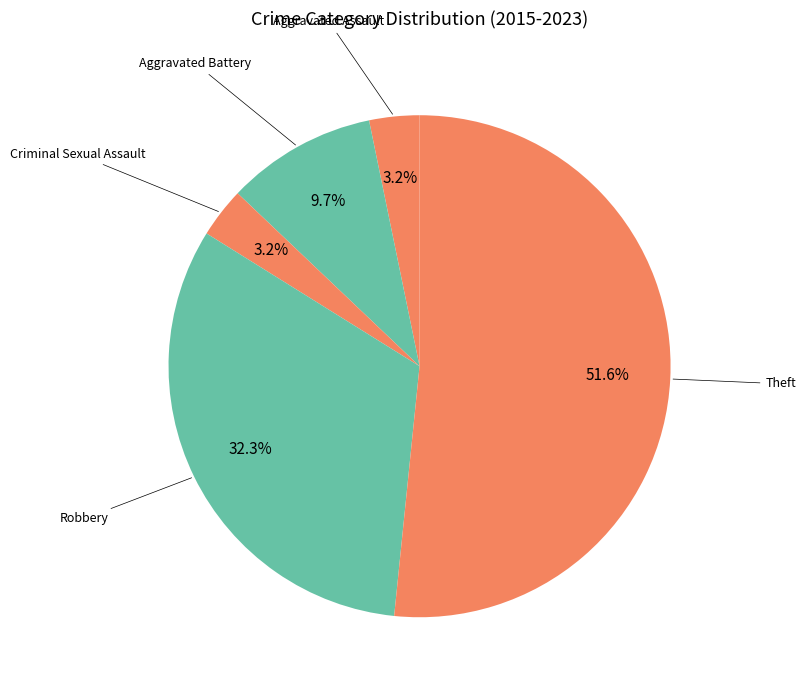

Count the number of slices in the pie.

5